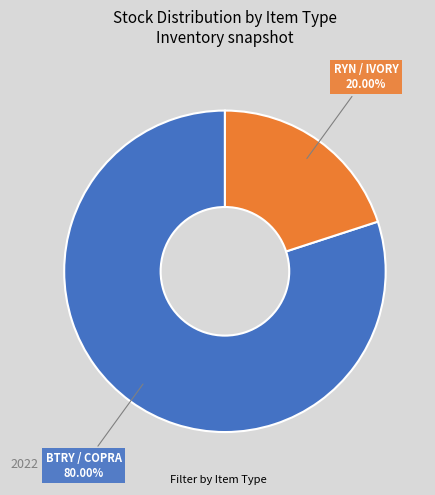

Does any single category account for the majority?

Yes